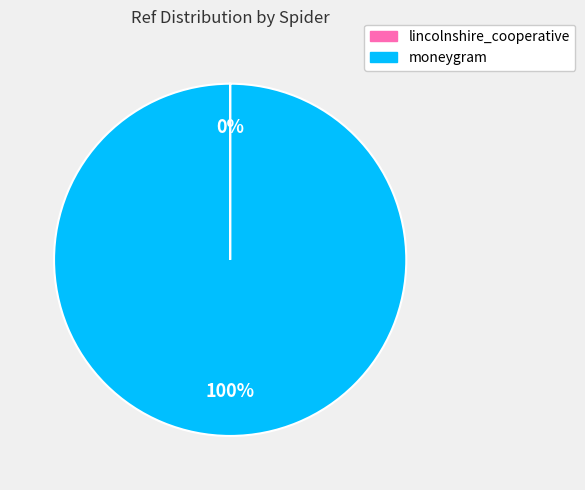

What is the largest slice in the pie chart?

moneygram